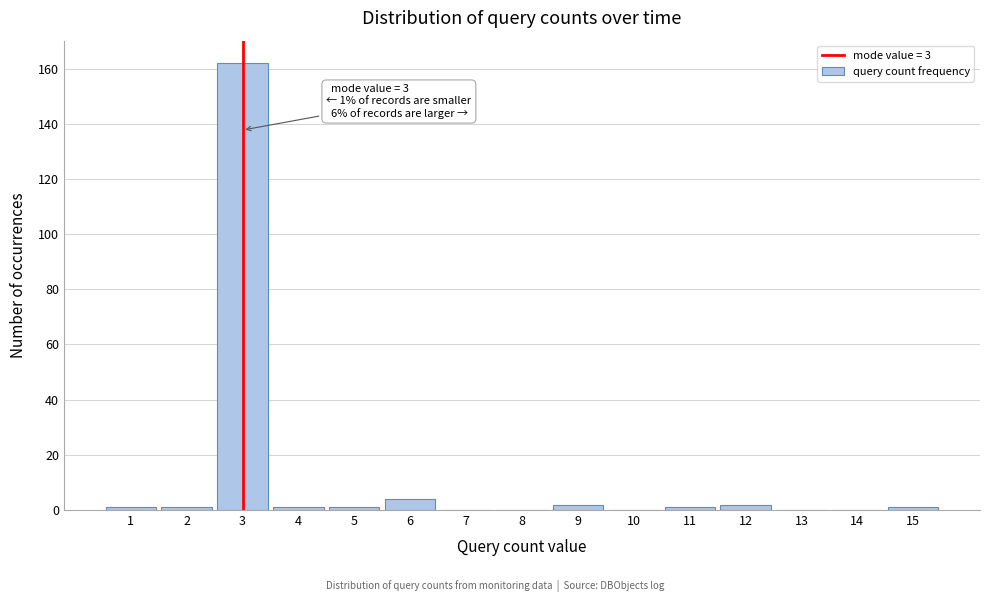

Which range on the x-axis has the tallest bar?

2.5 to 3.5